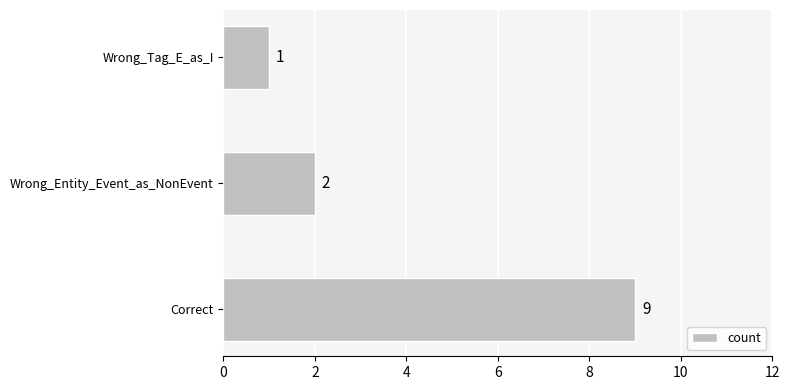

What is the difference between the maximum and minimum values?

8